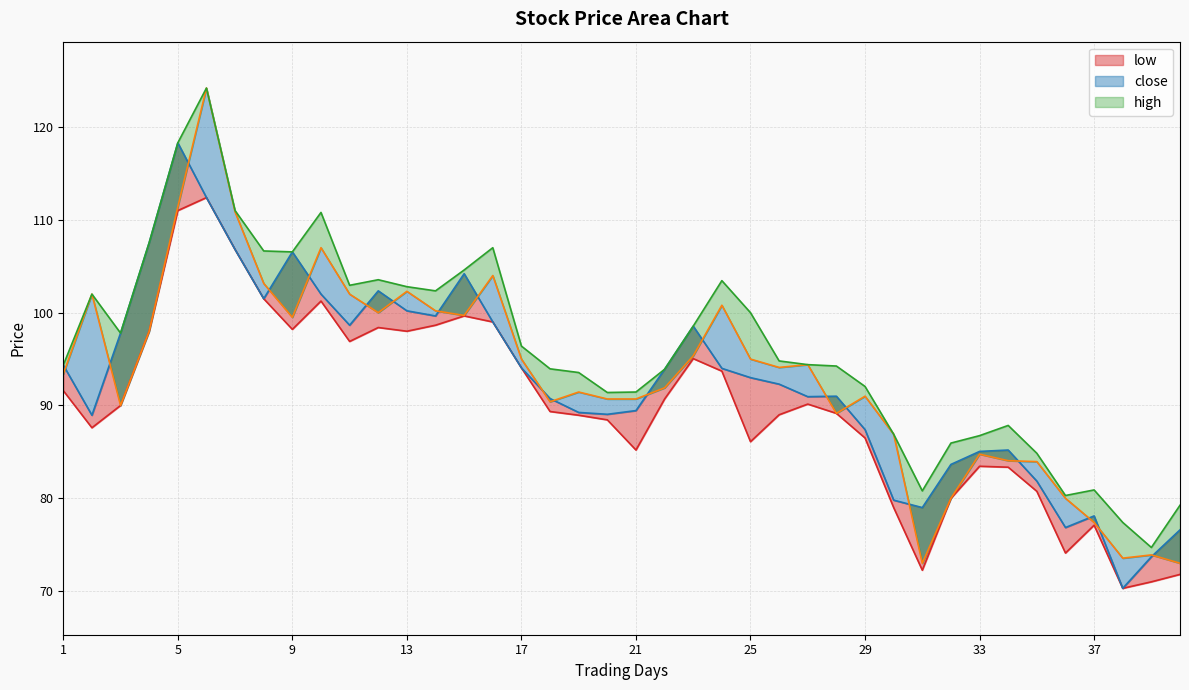

The value of open at 29 is 32.8. True or false?

False